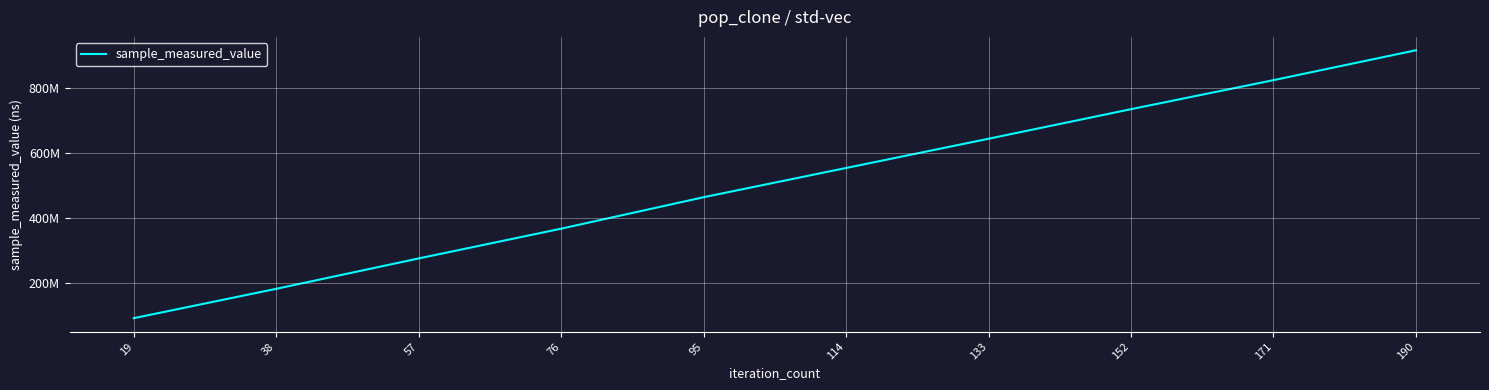

Reading left to right, list all the values displayed in this chart.

91943741	182065203	275369103	366752576	463351686	553084290	642865019	733637740	822785474	914506109